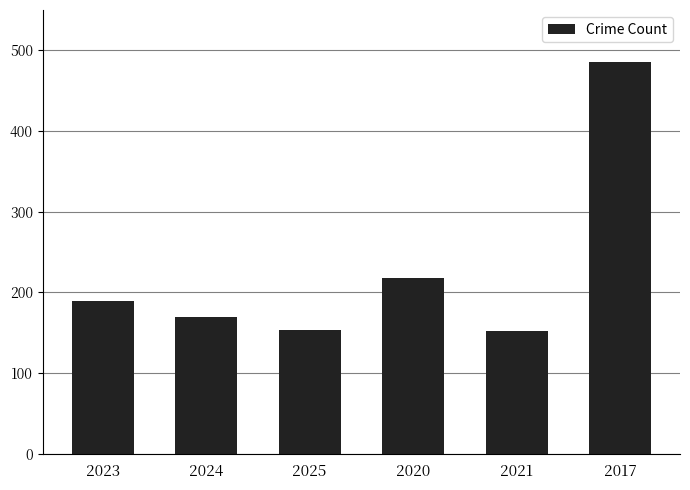

The chart shows a value of 309 at 2023. True or false?

False